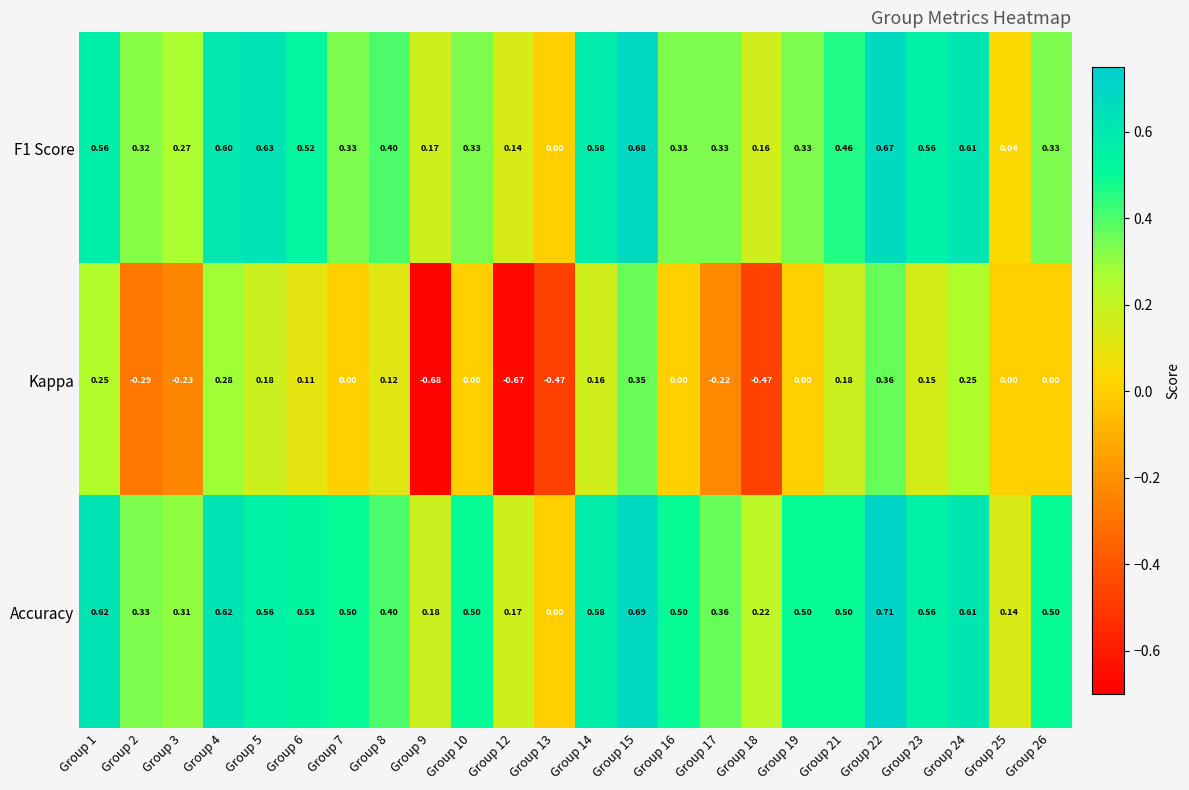

Which series has the widest spread of values?

Kappa